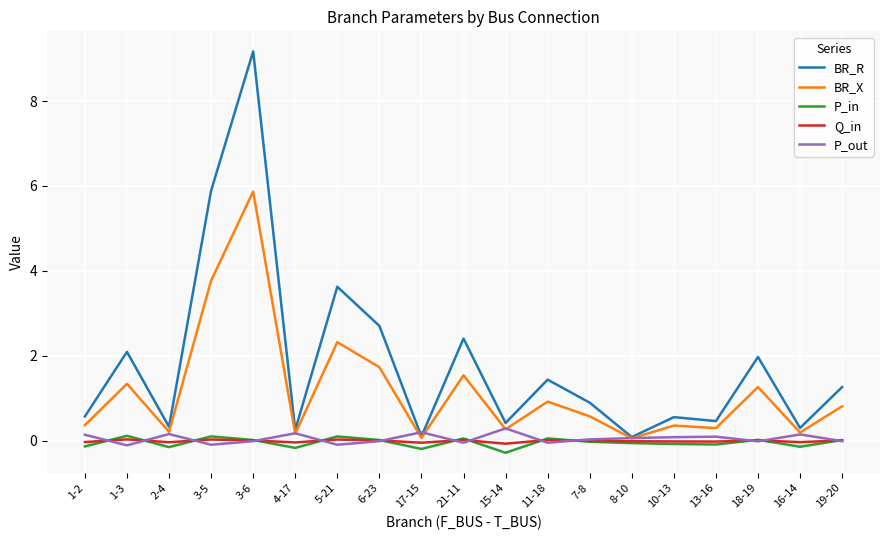

True or false: P_in has a value of -0.0 at 7-8.

True